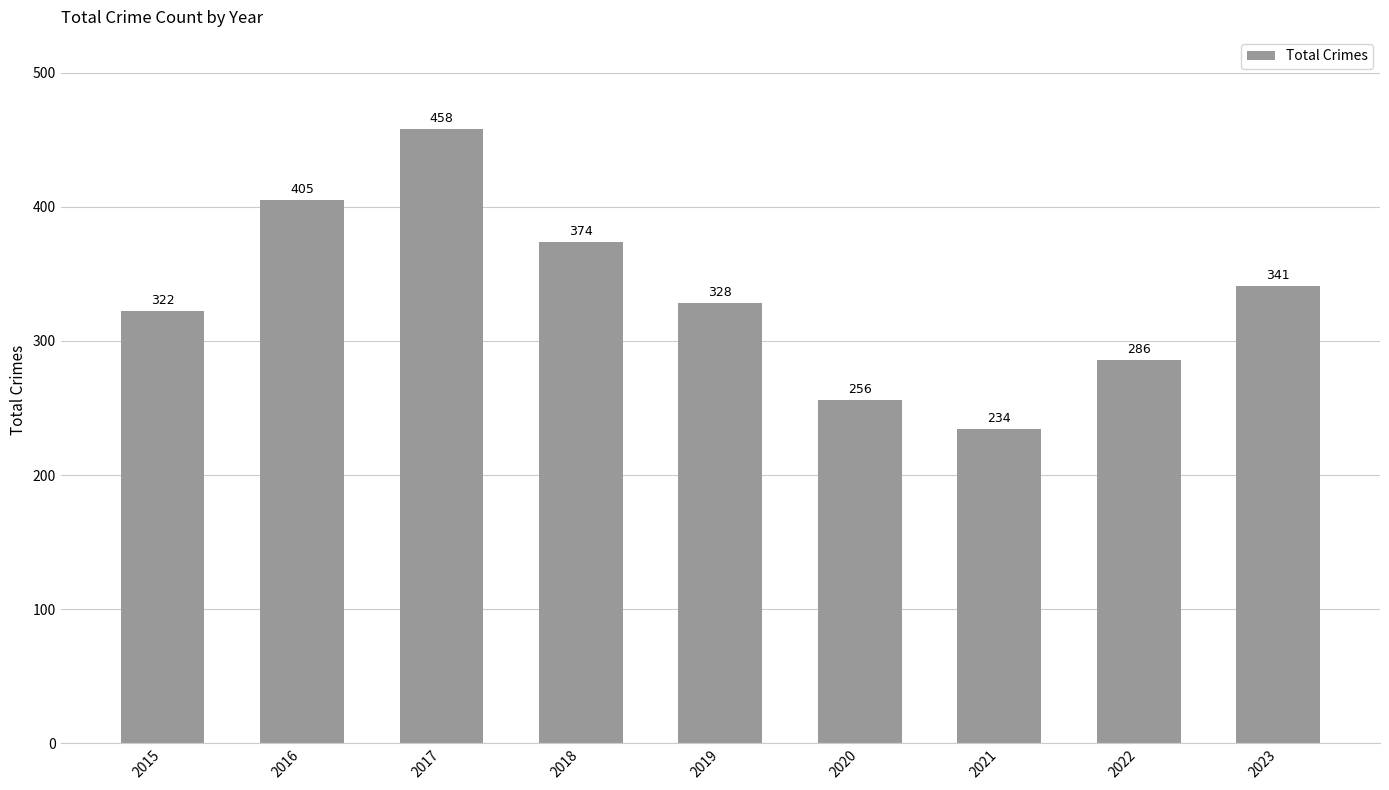

Is it true that the value at 2015 is 322?

True